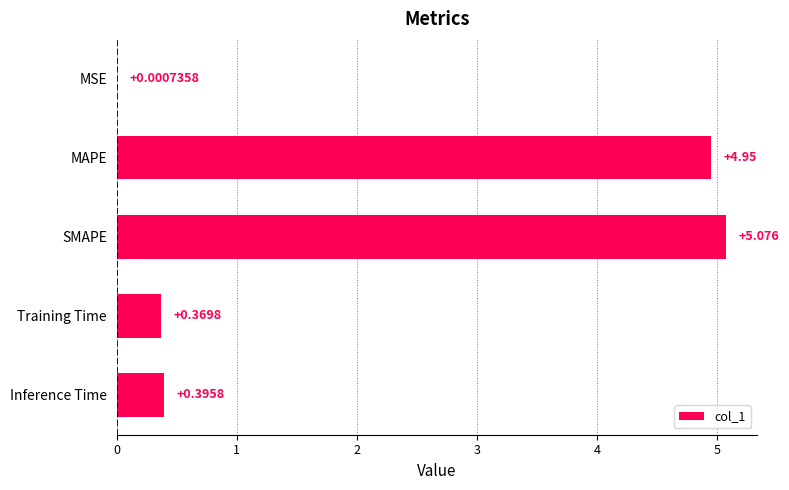

Where is the data nearest to the value 2?

Inference Time